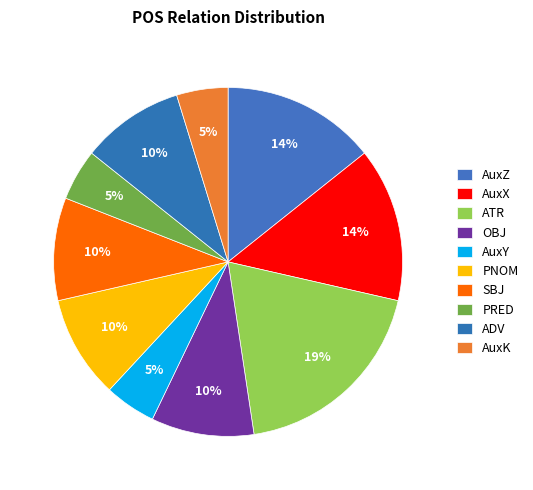

How many segments does this pie chart have?

10